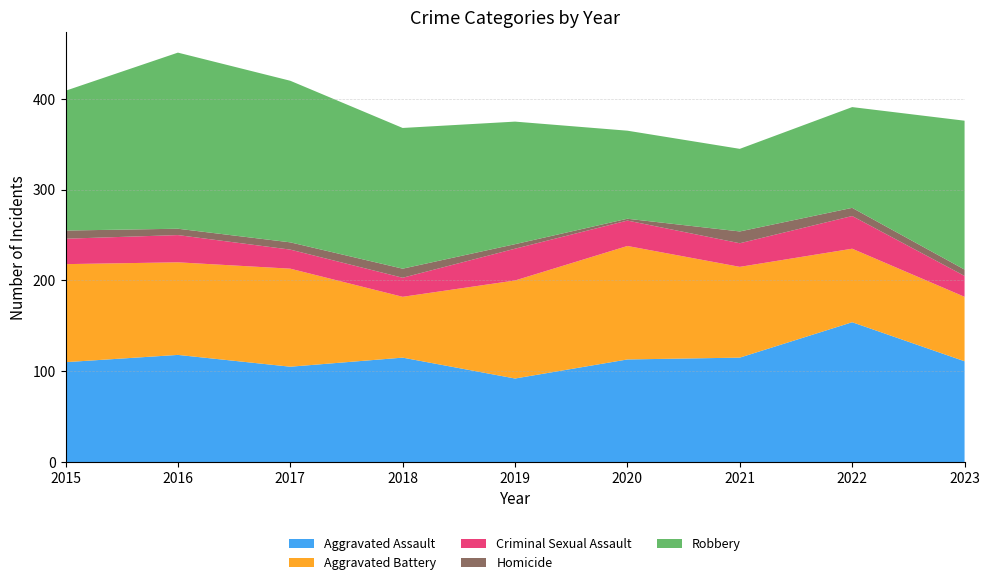

Reading left to right, extract all data points from this chart.

Aggravated Assault: 2015=110	2016=118	2017=105	2018=115	2019=92	2020=113	2021=115	2022=154	2023=111
Aggravated Battery: 2015=108	2016=102	2017=108	2018=67	2019=108	2020=125	2021=100	2022=81	2023=71
Criminal Sexual Assault: 2015=28	2016=30	2017=21	2018=21	2019=35	2020=28	2021=26	2022=36	2023=23
Homicide: 2015=9	2016=7	2017=8	2018=10	2019=5	2020=2	2021=13	2022=9	2023=7
Robbery: 2015=154	2016=194	2017=178	2018=155	2019=135	2020=97	2021=91	2022=111	2023=164